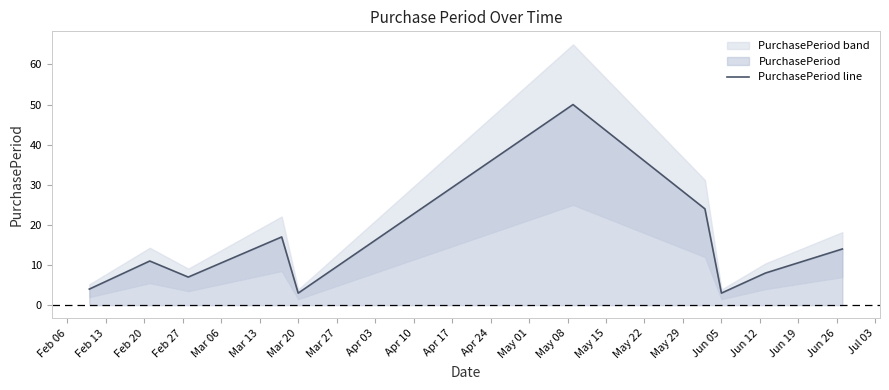

What is the highest value of the PurchasePeriod line series?

50